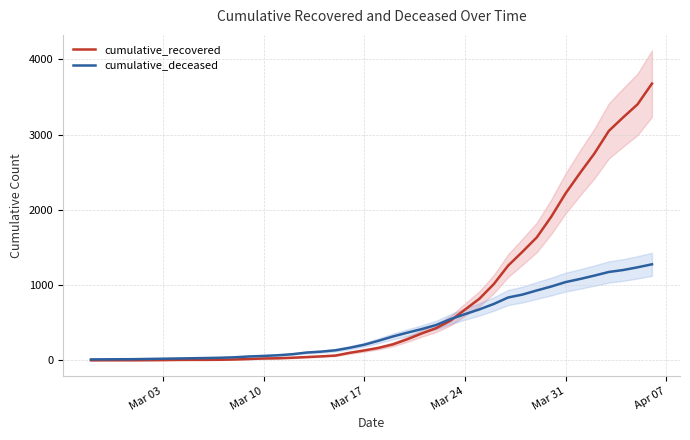

What is the highest value of the cumulative_recovered series?

3677